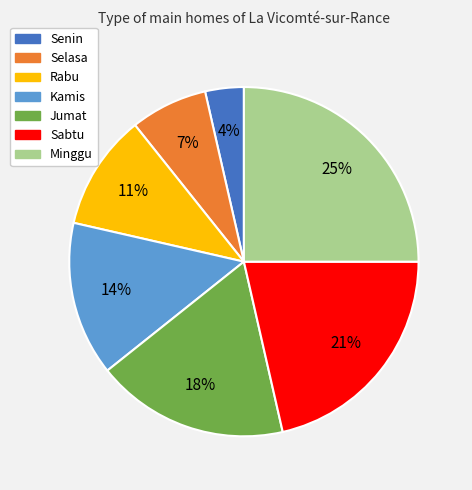

Approximately how many times larger is the value at Jumat compared to Minggu?

0.7